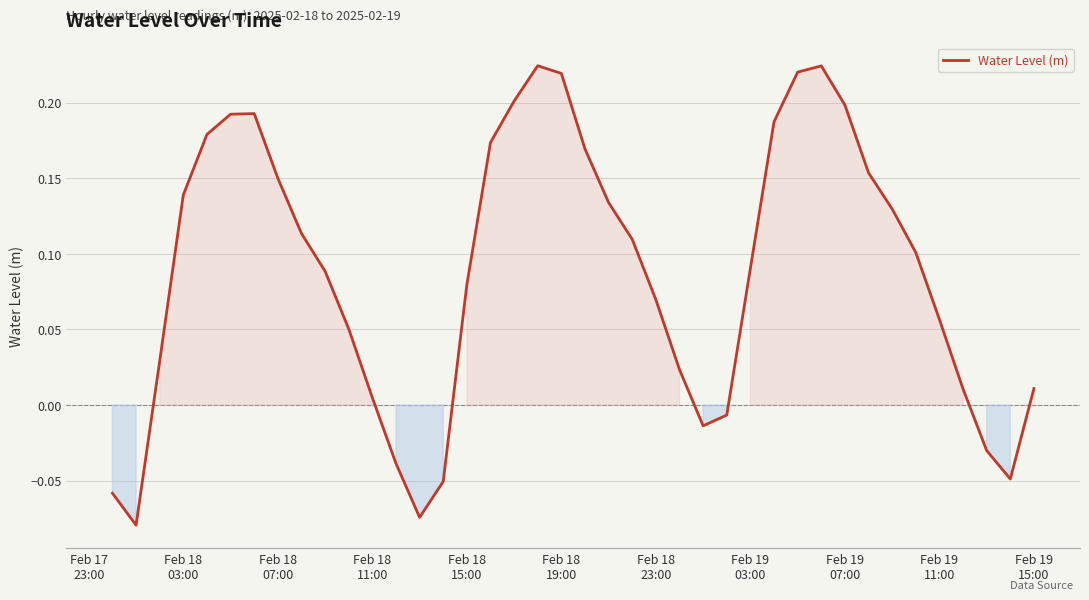

What is the difference between the maximum and minimum values?

0.3